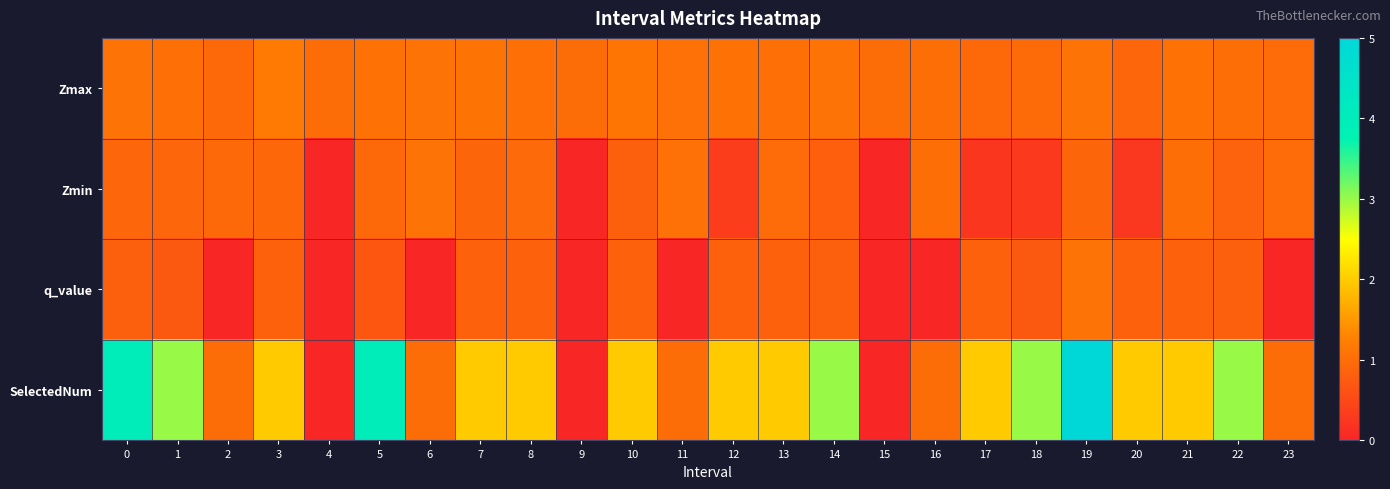

How many series are shown in this chart?

4